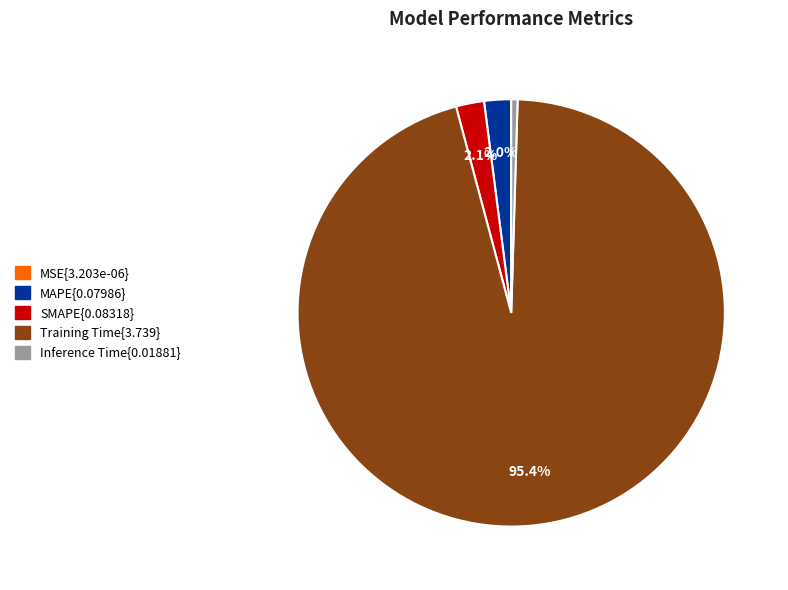

Is there any slice that represents more than half of the pie?

Yes